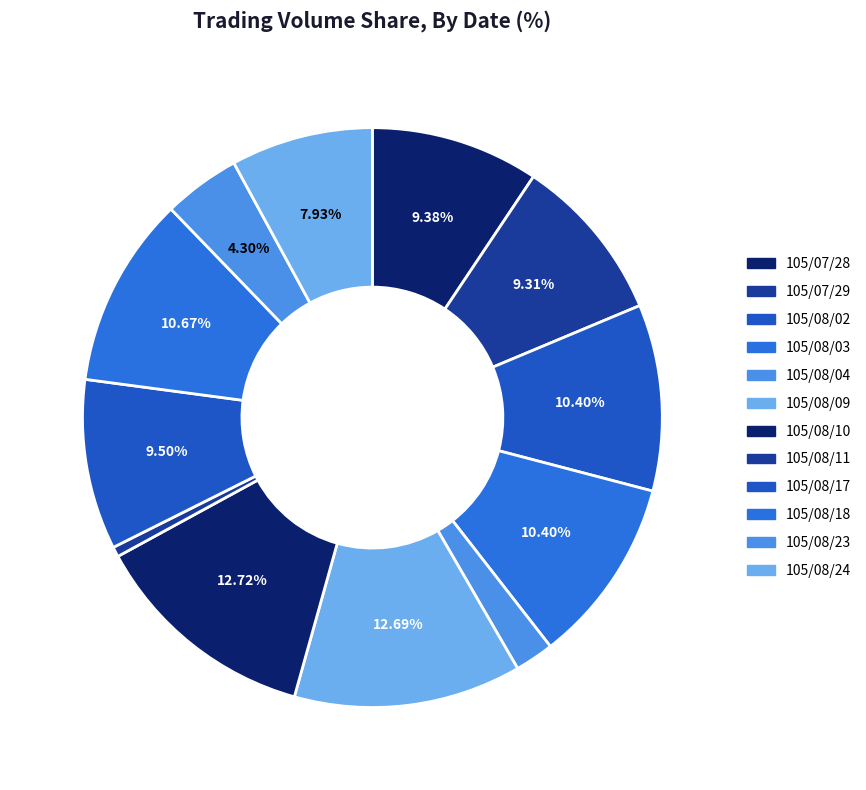

Count the number of slices in the pie.

12